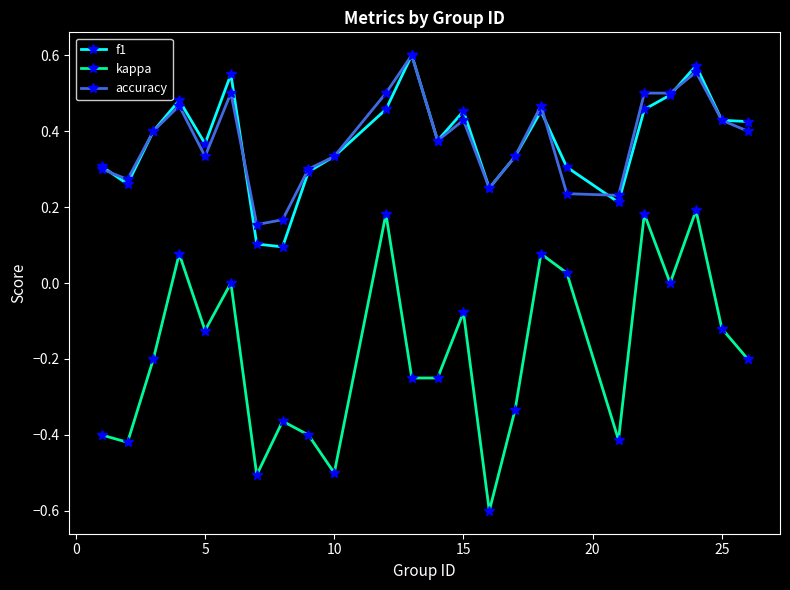

Which series has the largest range (max minus min)?

kappa